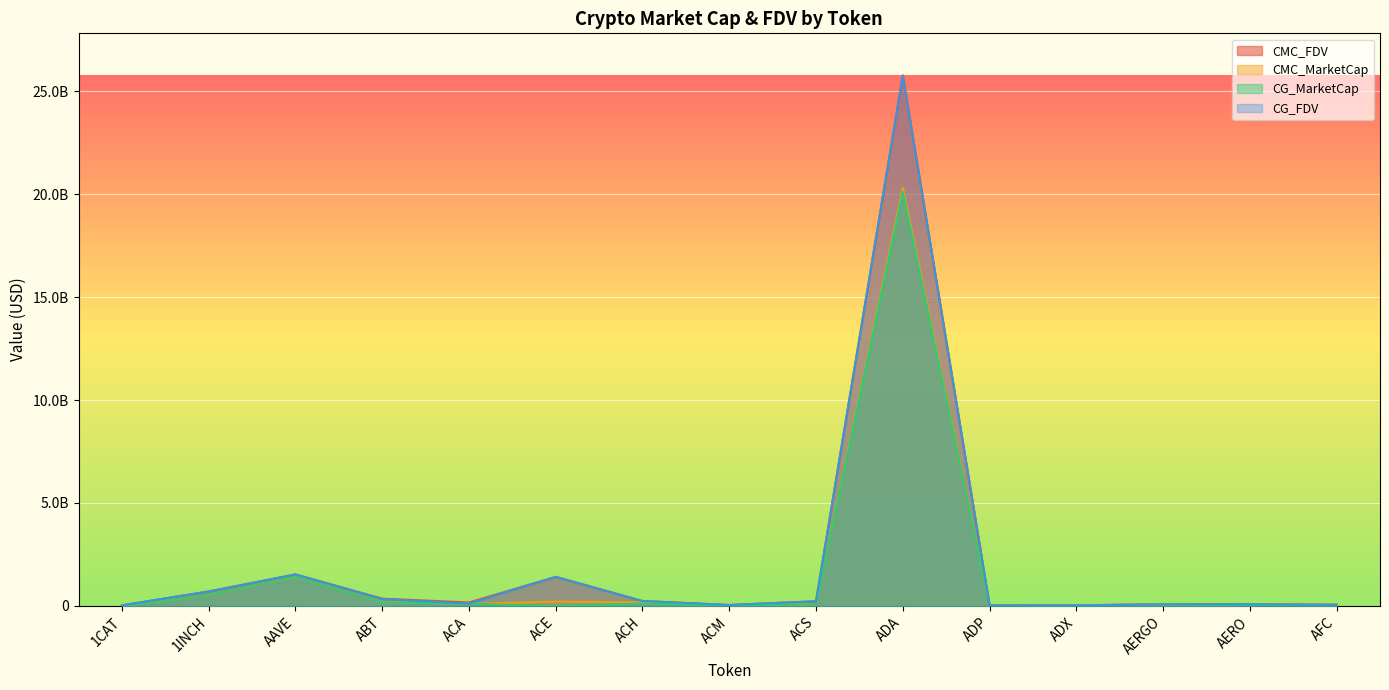

The CG_MarketCap series shows 14158652.0 at AFC. True or false?

True